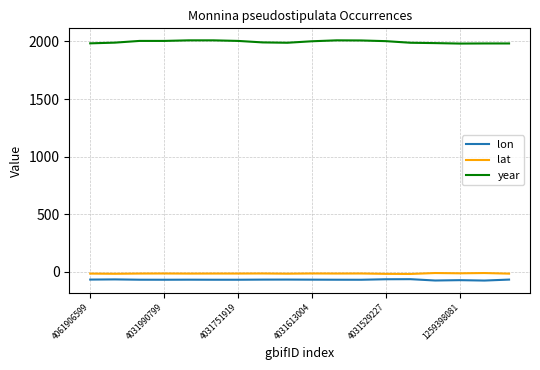

What is the difference between the second highest and minimum values in the lat series?

8.0